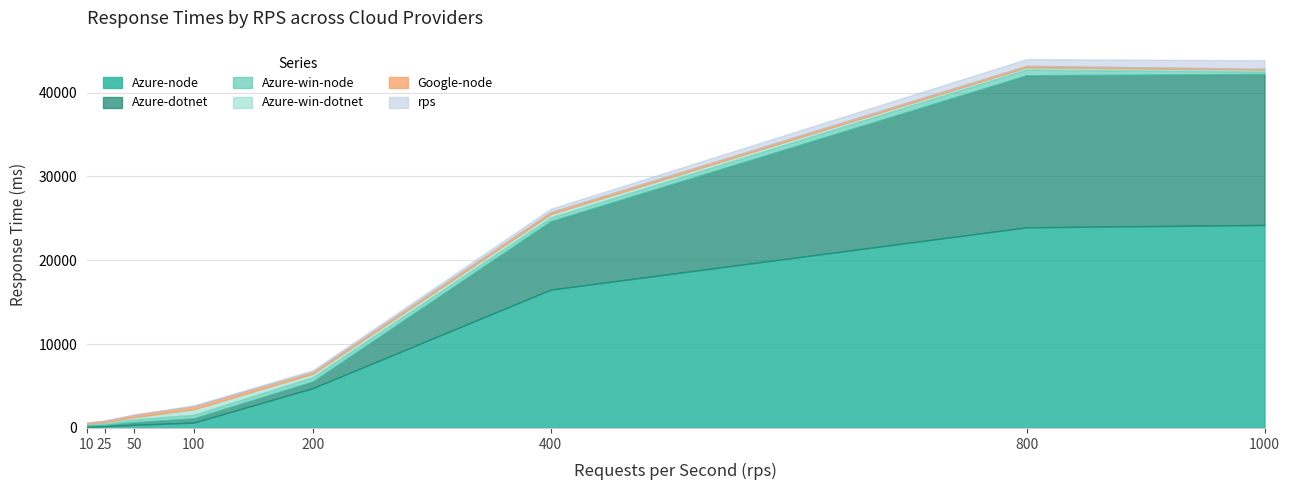

Reading left to right, transcribe all the data shown in this chart.

rps: 10=10	25=25	50=50	100=100	200=200	400=400	800=800	1000=1000
Azure-node: 10=123	25=205	50=375	100=640	200=4755	400=16505	800=23934	1000=24218
Azure-dotnet: 10=204	25=157	50=310	100=515	200=783	400=8152	800=18140	1000=18012
Azure-win-node: 10=102	25=150	50=335	100=413	200=515	400=436	800=672	1000=282
Azure-win-dotnet: 10=99	25=158	50=277	100=671	200=423	400=433	800=274	1000=230
Google-node: 10=99	25=183	50=265	100=362	200=211	400=228	800=181	1000=113